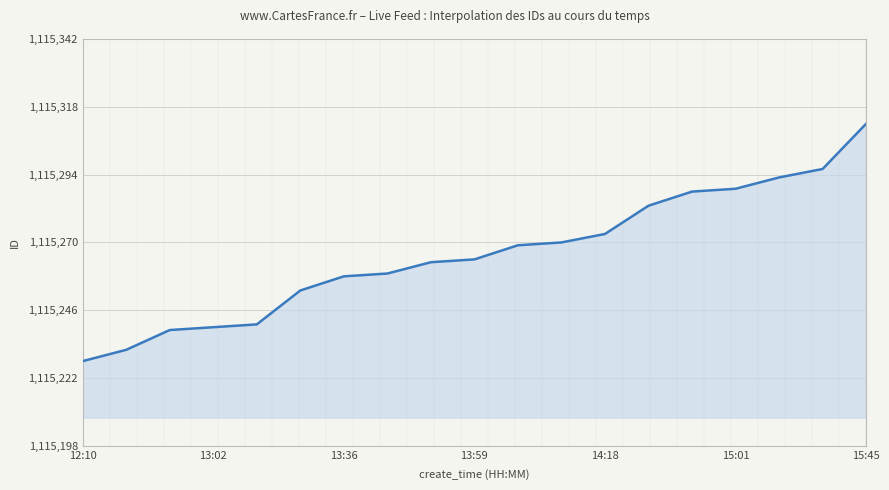

What is the smallest value displayed?

1115228